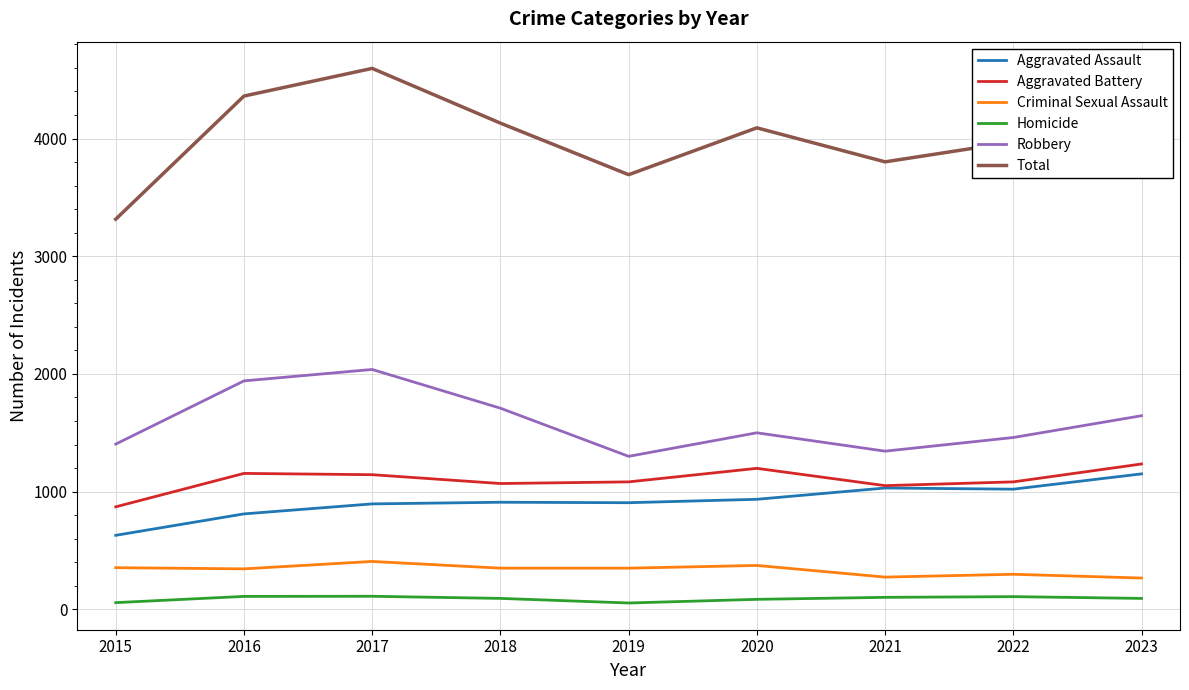

Does the chart have visible grid lines?

Yes